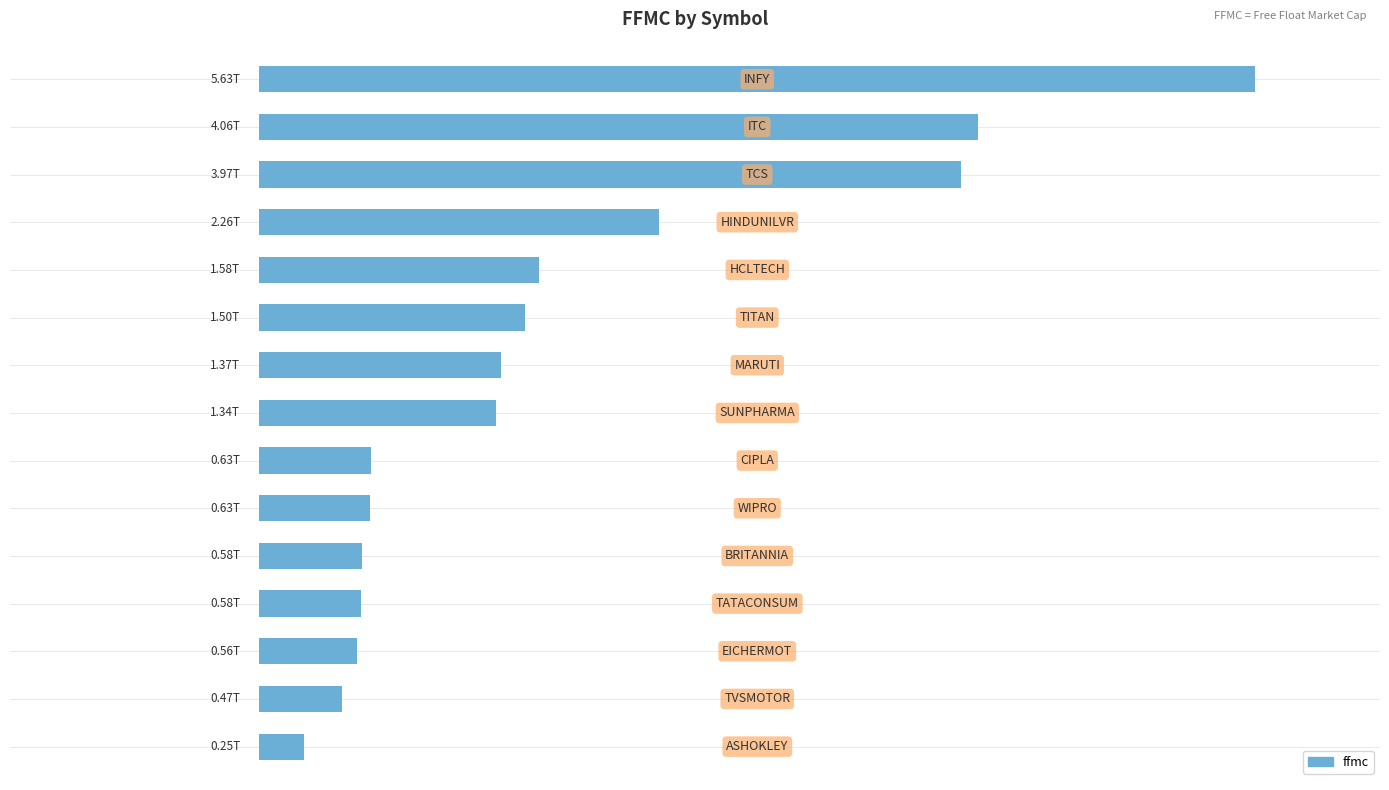

What is the difference between the maximum and minimum values?

76.4